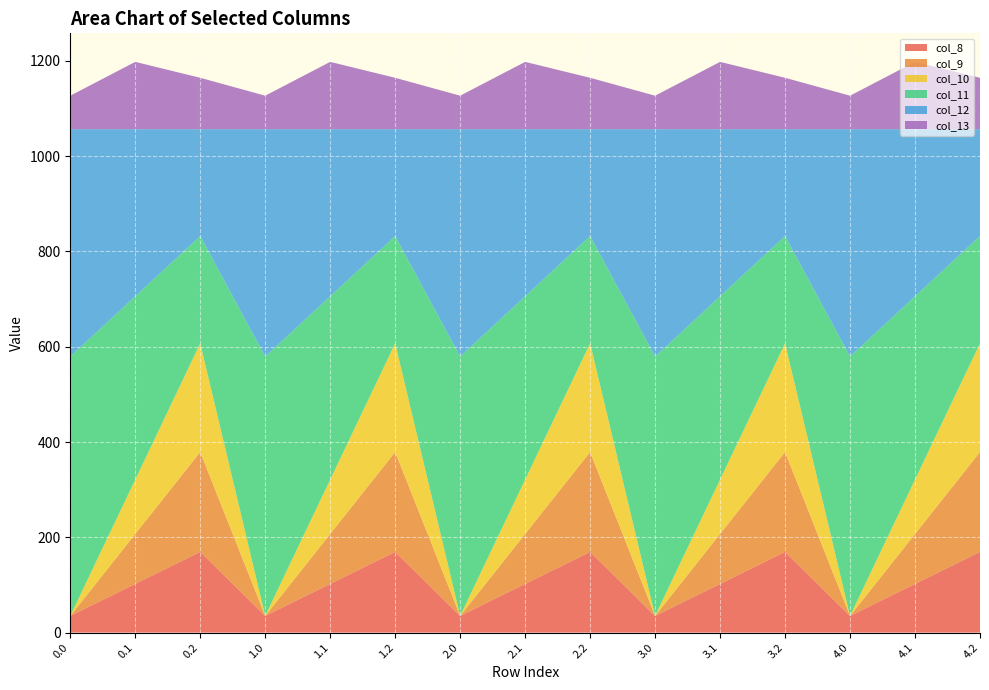

Reading right to left, extract all data points from this chart.

col_8: 4.2=169.5	4.1=102.3	4.0=35.0	3.2=169.5	3.1=102.3	3.0=35.0	2.2=169.5	2.1=102.3	2.0=35.0	1.2=169.5	1.1=102.3	1.0=35.0	0.2=169.5	0.1=102.3	0.0=35.0
col_9: 4.2=209.6	4.1=104.8	4.0=0.0	3.2=209.6	3.1=104.8	3.0=0.0	2.2=209.6	2.1=104.8	2.0=0.0	1.2=209.6	1.1=104.8	1.0=0.0	0.2=209.6	0.1=104.8	0.0=0.0
col_10: 4.2=228.0	4.1=114.0	4.0=0.0	3.2=228.0	3.1=114.0	3.0=0.0	2.2=228.0	2.1=114.0	2.0=0.0	1.2=228.0	1.1=114.0	1.0=0.0	0.2=228.0	0.1=114.0	0.0=0.0
col_11: 4.2=225.2	4.1=384.7	4.0=544.3	3.2=225.2	3.1=384.7	3.0=544.3	2.2=225.2	2.1=384.7	2.0=544.3	1.2=225.2	1.1=384.7	1.0=544.3	0.2=225.2	0.1=384.7	0.0=544.3
col_12: 4.2=224.3	4.1=350.8	4.0=477.2	3.2=224.3	3.1=350.8	3.0=477.2	2.2=224.3	2.1=350.8	2.0=477.2	1.2=224.3	1.1=350.8	1.0=477.2	0.2=224.3	0.1=350.8	0.0=477.2
col_13: 4.2=107.8	4.1=141.2	4.0=70.2	3.2=107.8	3.1=141.2	3.0=70.2	2.2=107.8	2.1=141.2	2.0=70.2	1.2=107.8	1.1=141.2	1.0=70.2	0.2=107.8	0.1=141.2	0.0=70.2